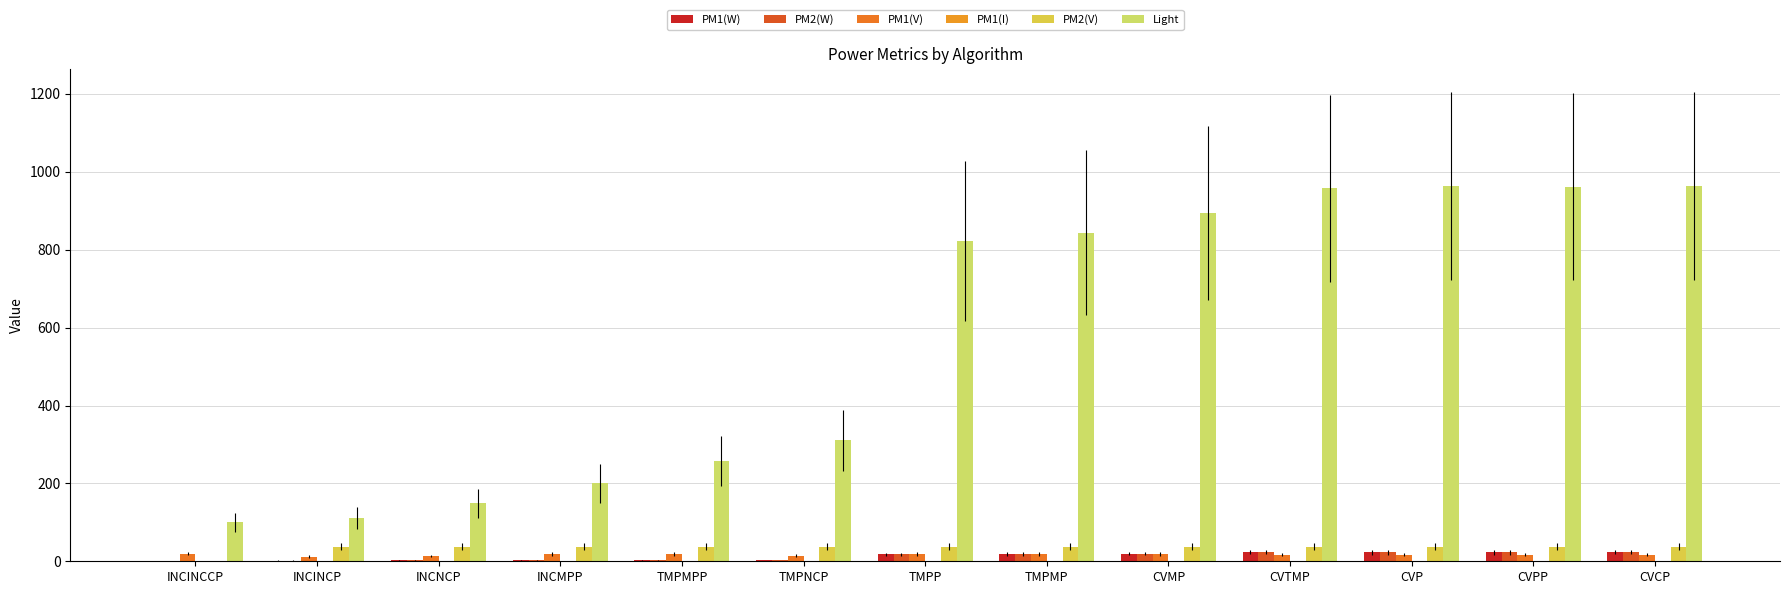

How many data points does each series have?

13